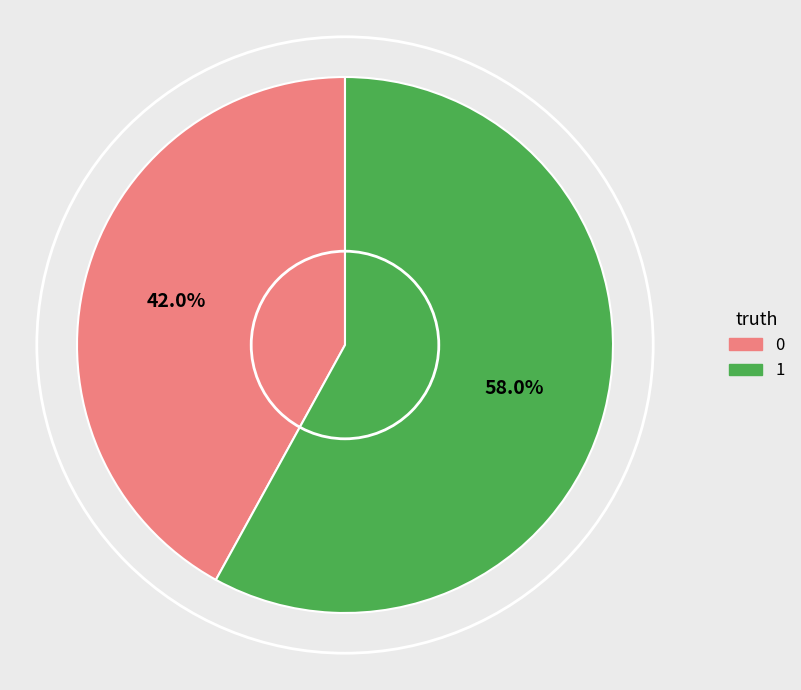

Is it true that 0 is 51% of the pie?

False